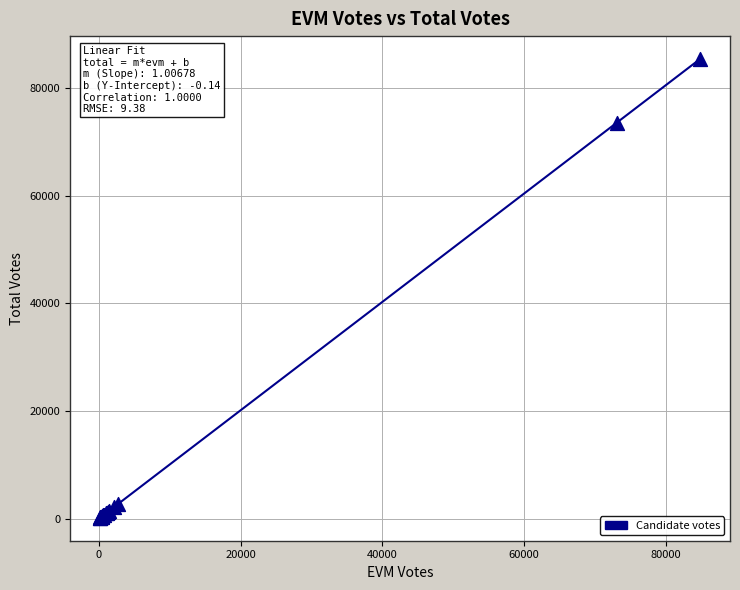

What Y value in the scatter plot is closest to 42796?

73648